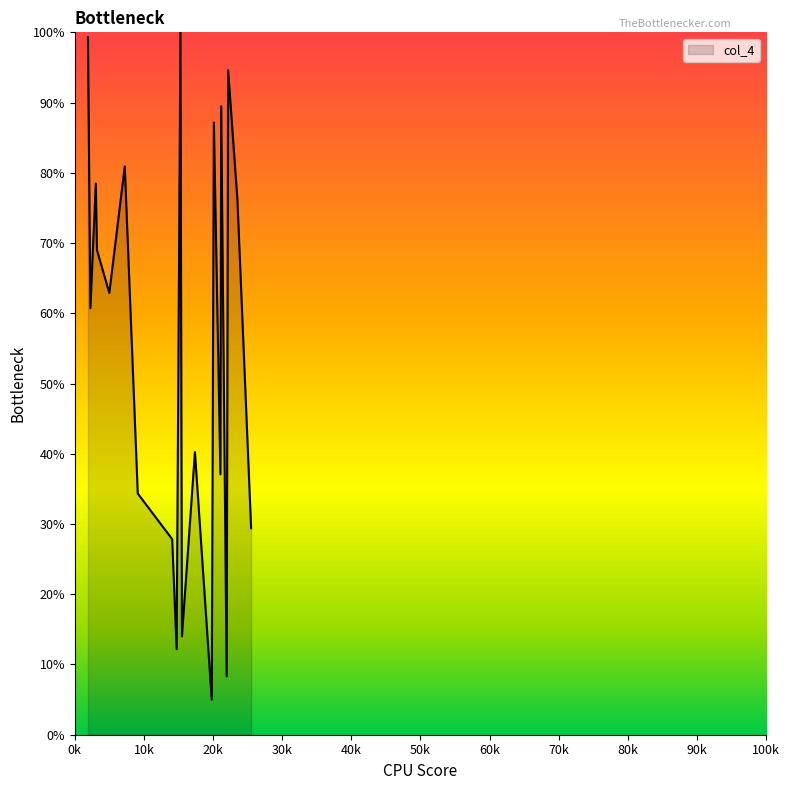

What is the maximum value shown in the chart?

100.0